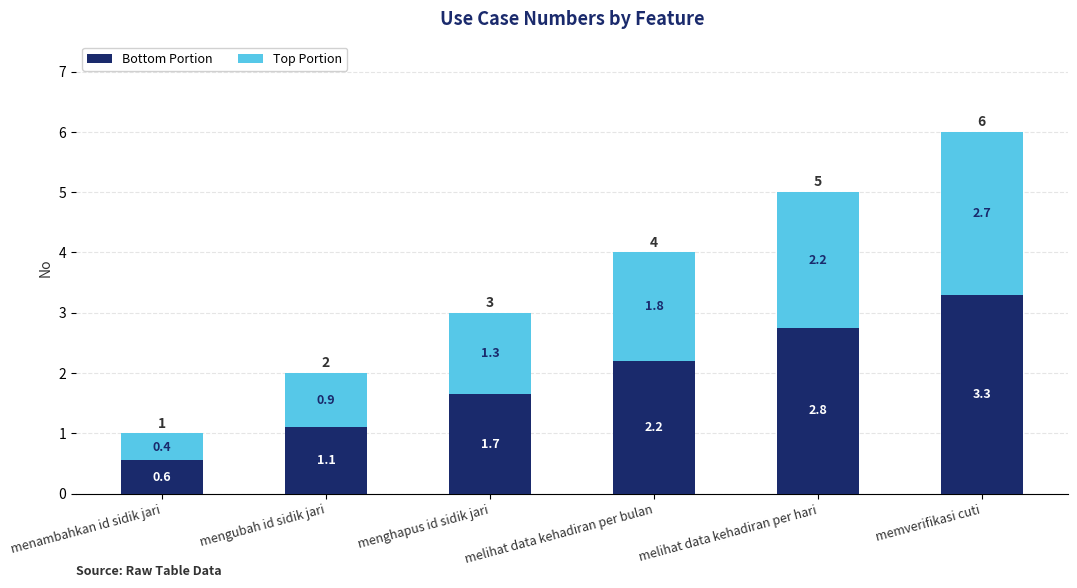

Are the bars horizontal?

No